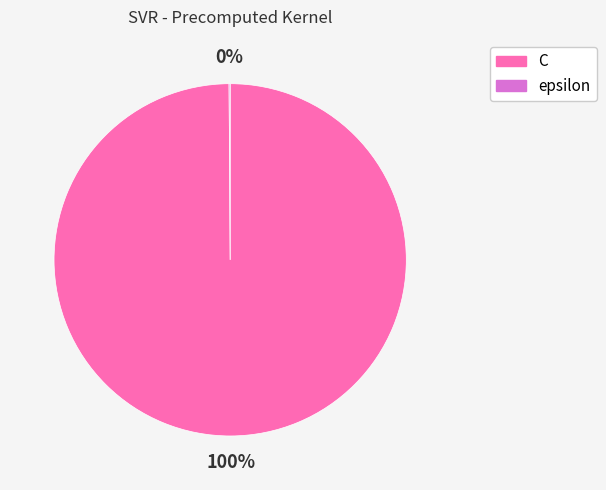

To the nearest percent, what is the average slice percentage?

50%